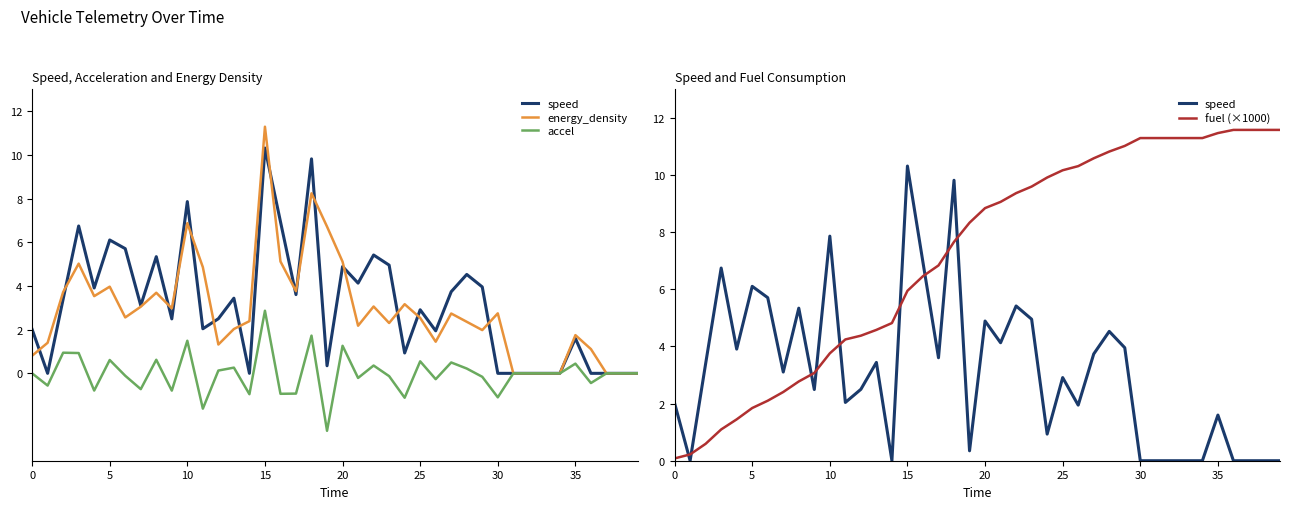

Is it true that accel equals -2.6 at 19?

True